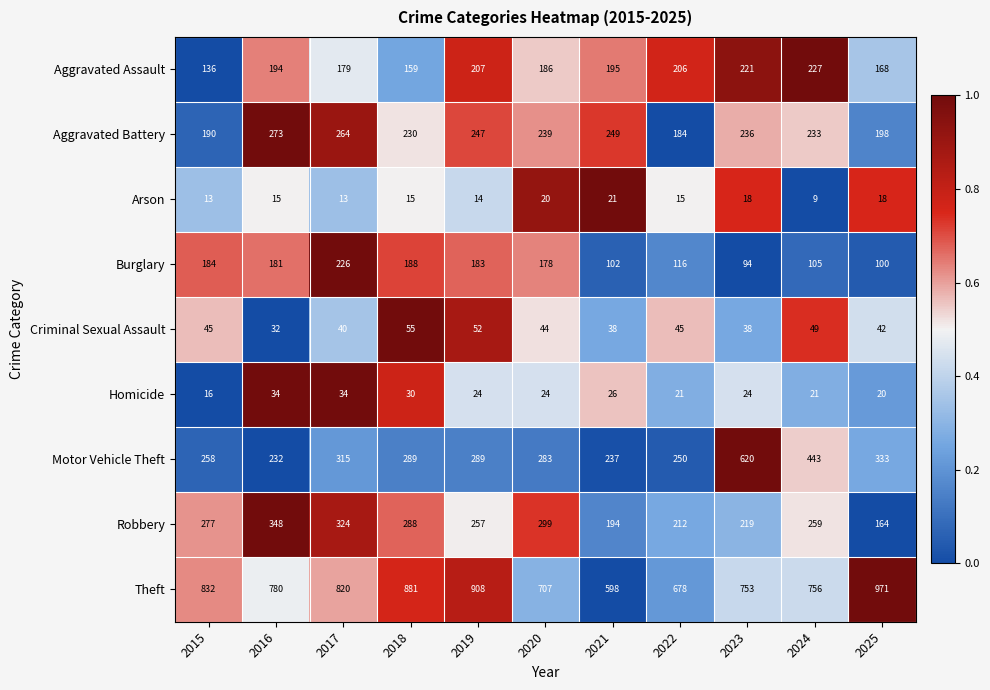

Read the Motor Vehicle Theft value at 2021, to the nearest 10.

240